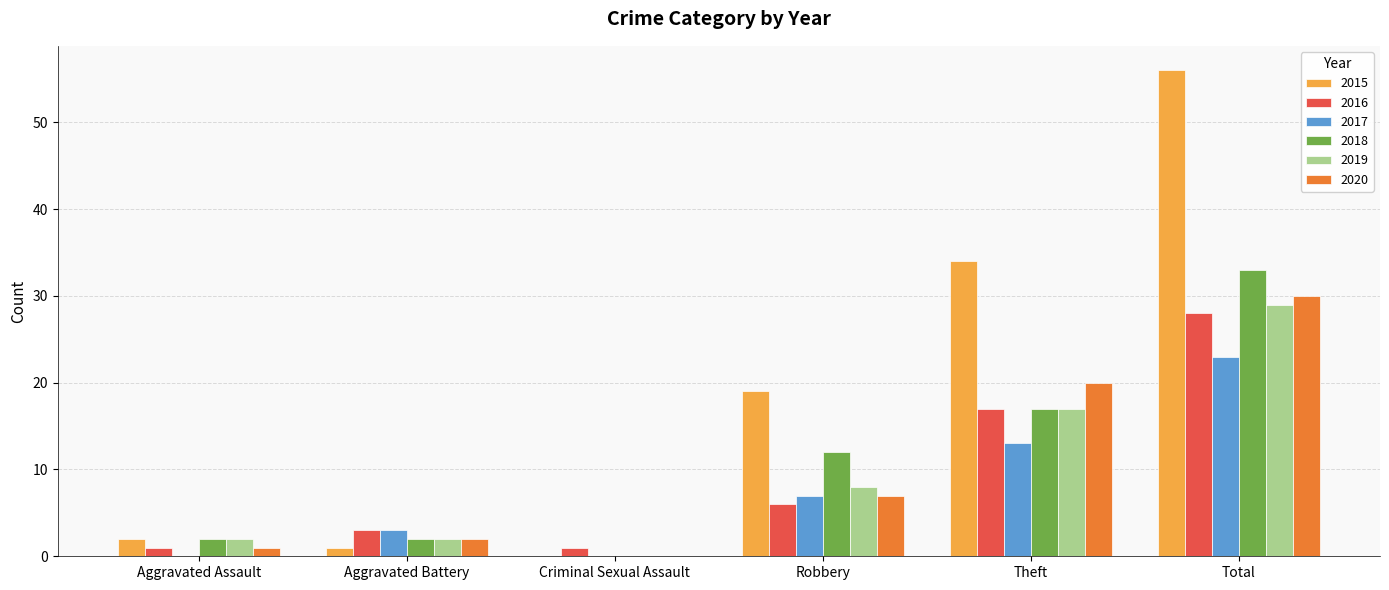

True or false: 2019 has a value of 29 at Total.

True